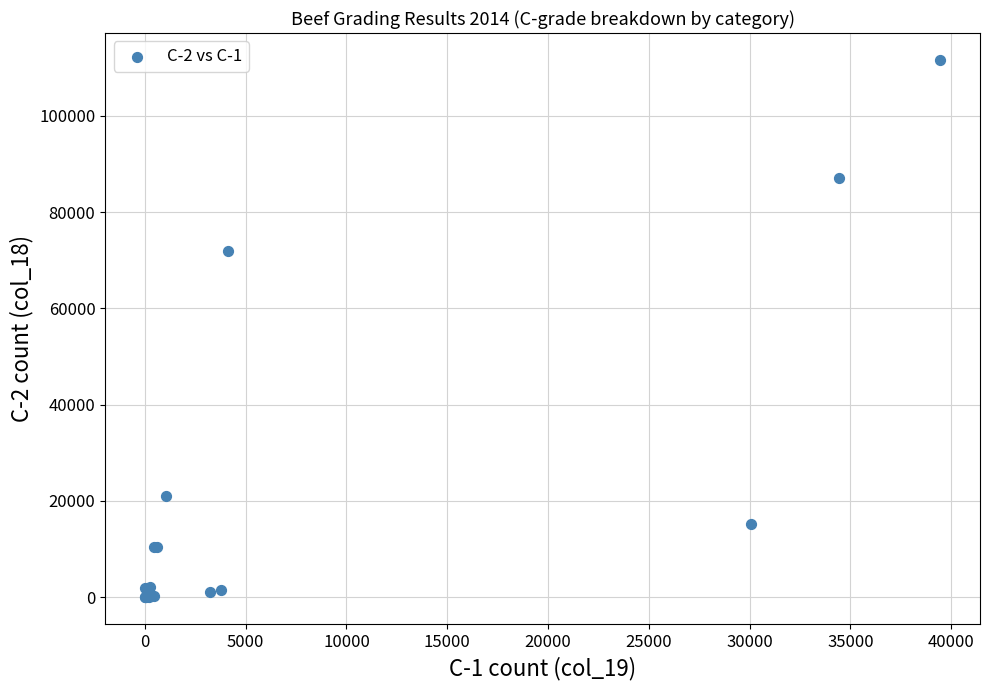

What Y value in the scatter plot is closest to 55827?

71882.0